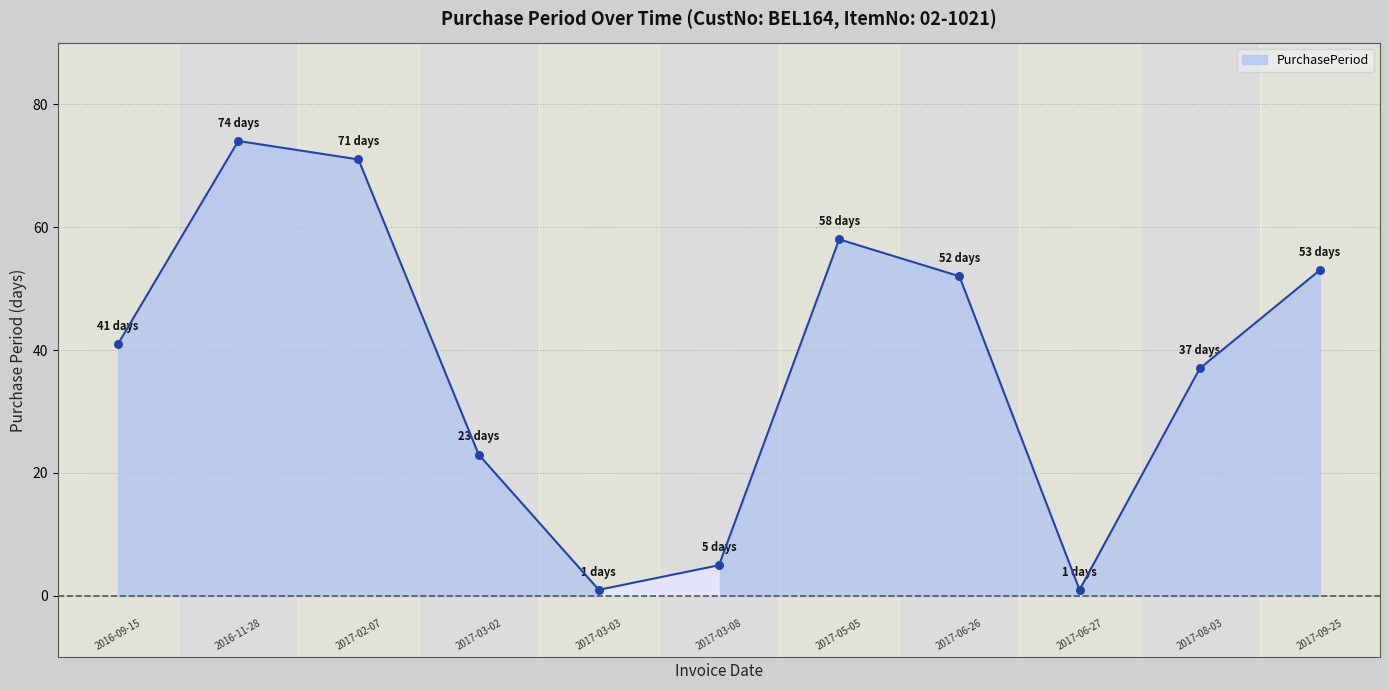

What is the greatest value displayed?

74